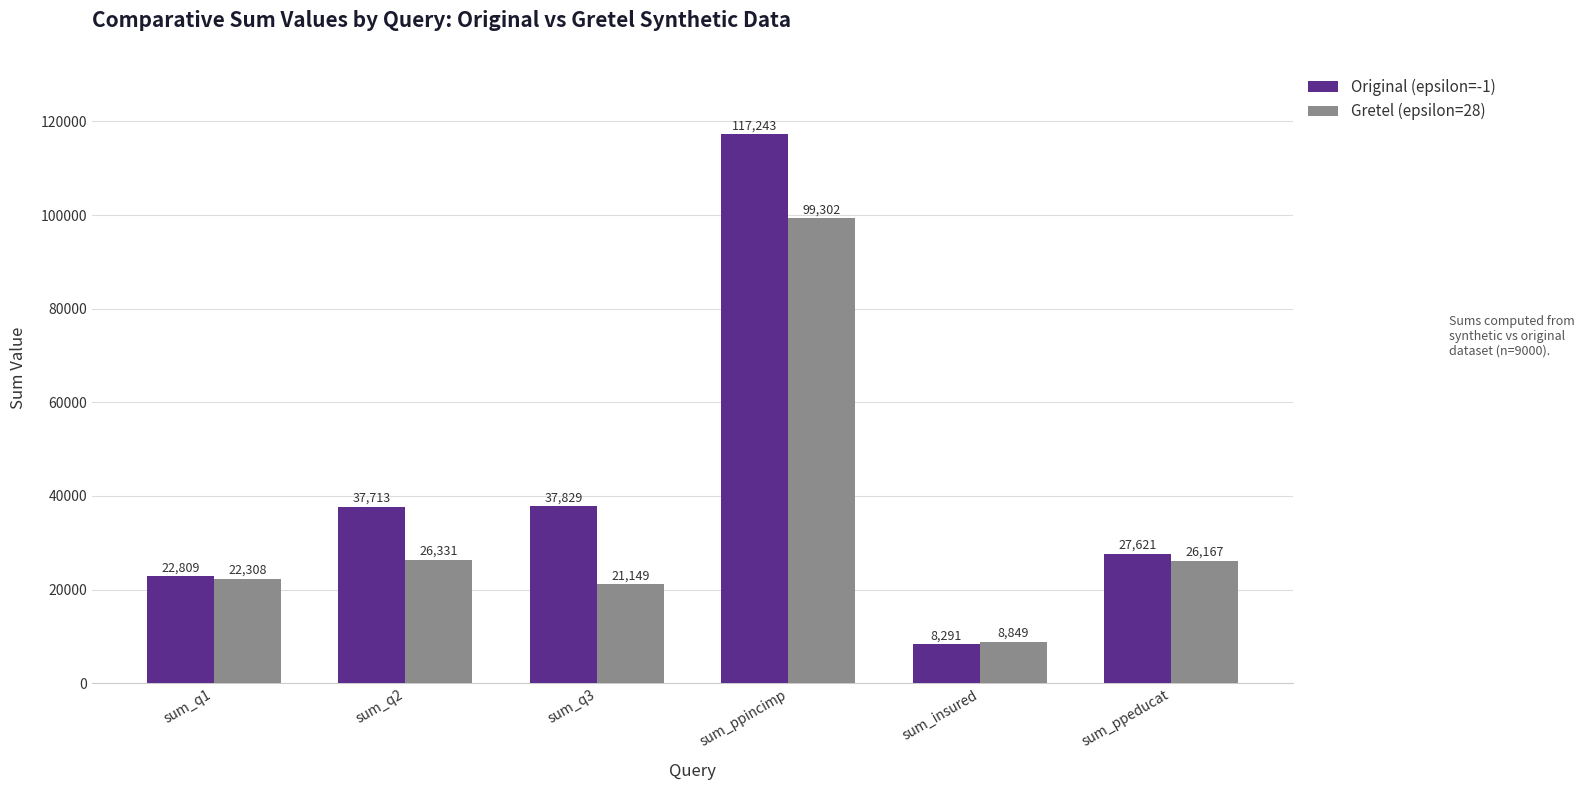

At which category does the chart reach its minimum across all series?

sum_insured